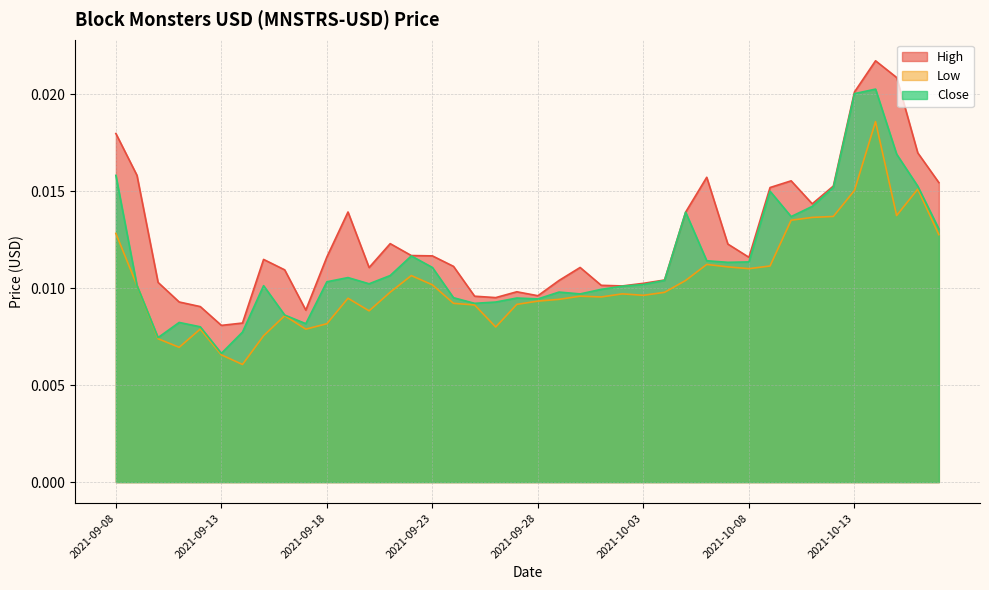

True or false: Close has a value of 0.0 at 2021-10-08.

False